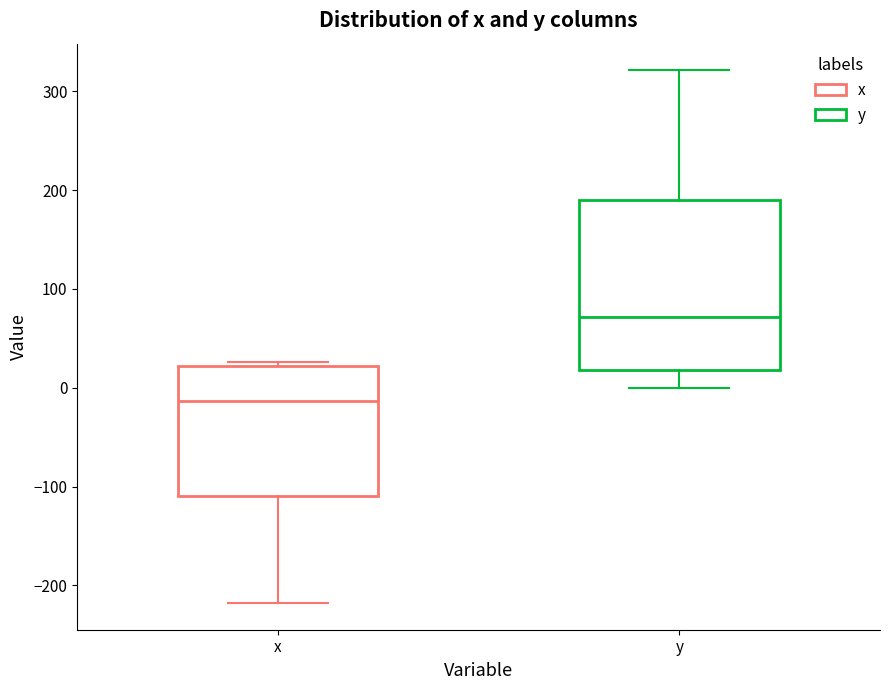

Which box has the highest median line?

y